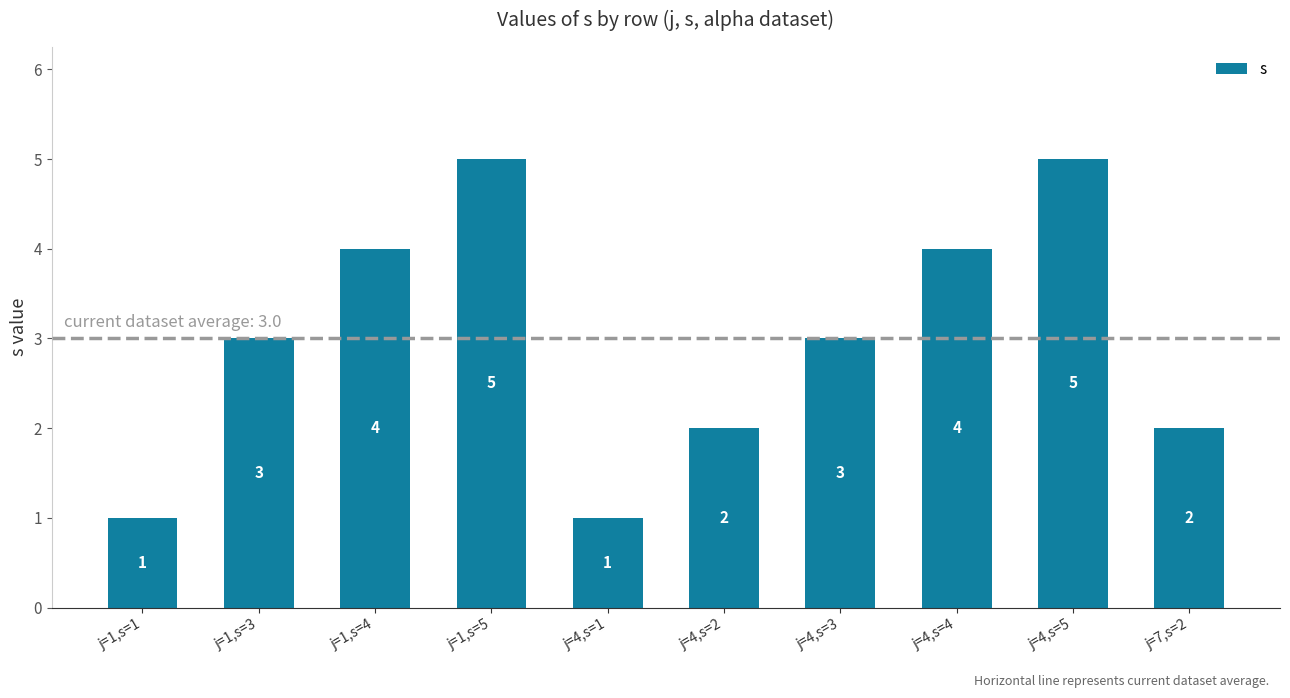

What is the difference between the values at j=4,s=3 and j=4,s=1?

2